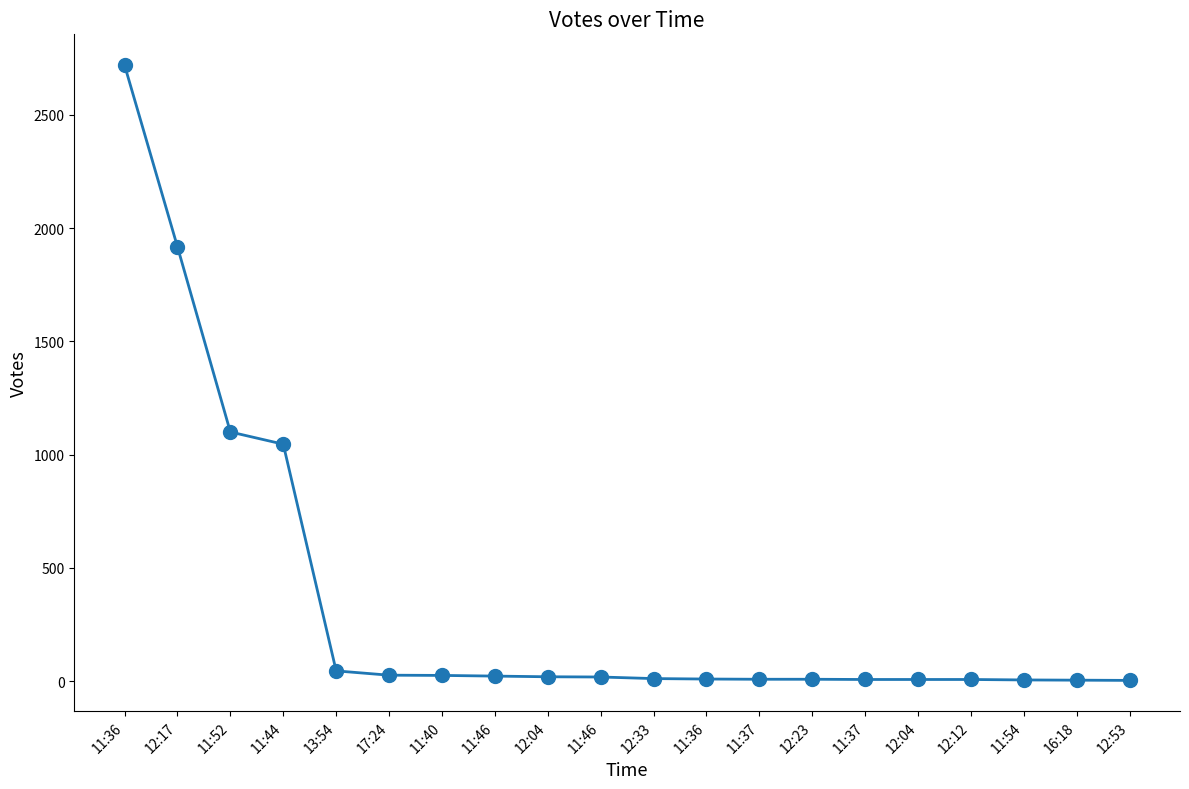

The chart shows a value of 8 at 17:24. True or false?

False